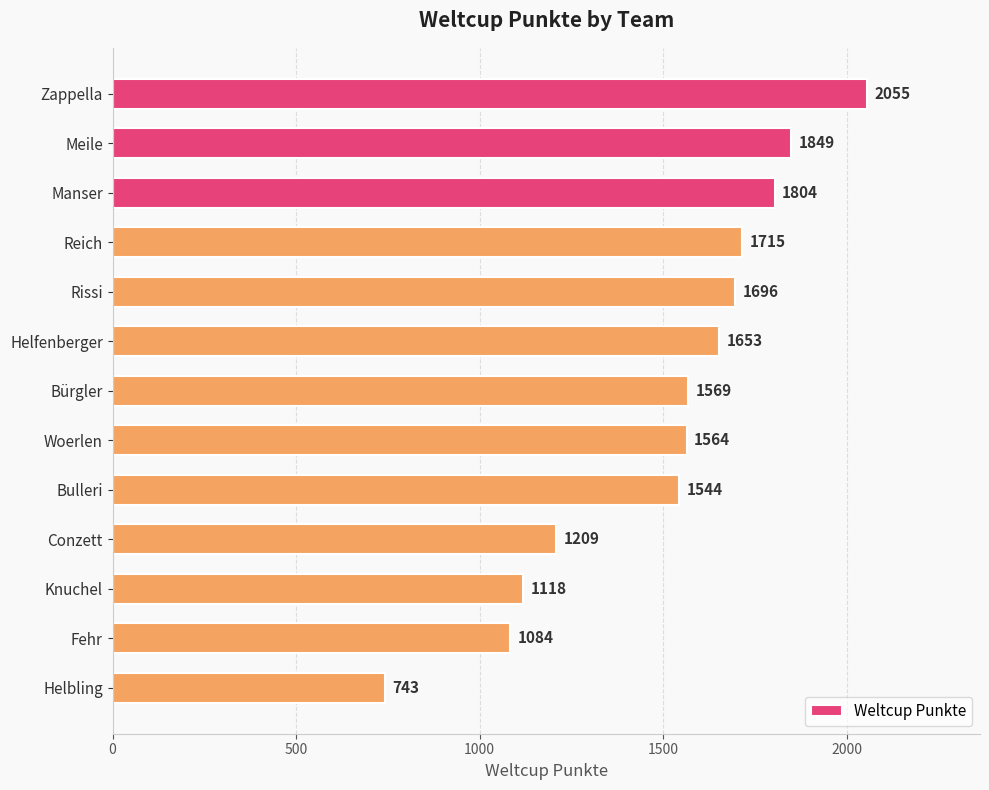

List the labels in order of value, smallest first.

Helbling, Fehr, Knuchel, Conzett, Bulleri, Woerlen, Bürgler, Helfenberger, Rissi, Reich, Manser, Meile, Zappella